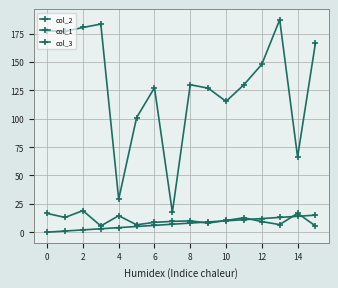

True or false: col_1 and col_2 intersect in this chart.

False